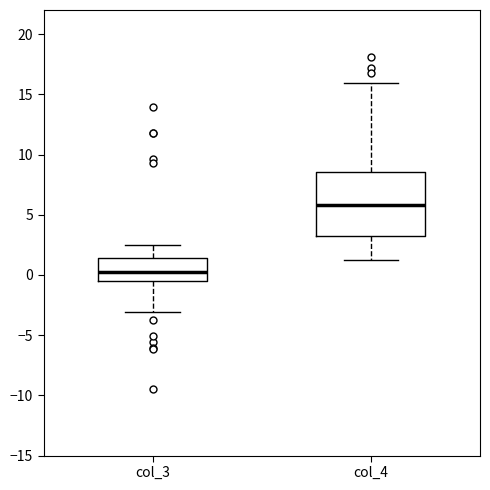

Which box has the lowest median line?

col_3